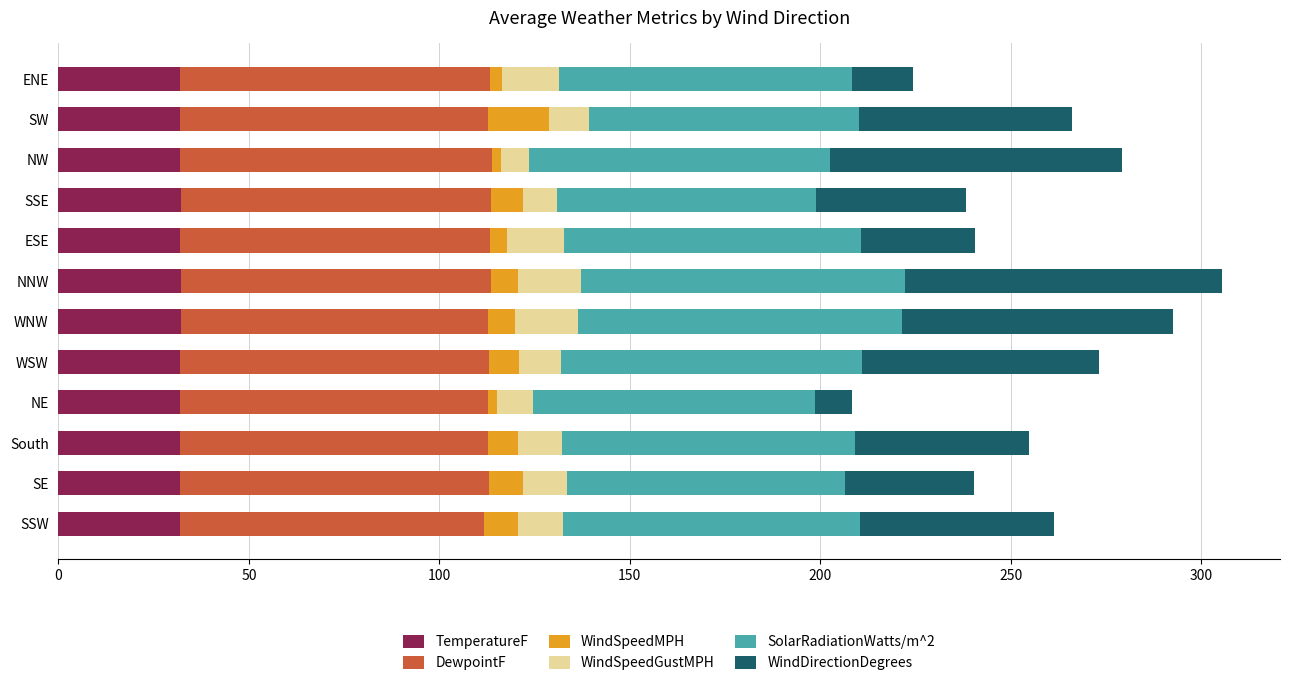

What is the highest value of the TemperatureF series?

32.2